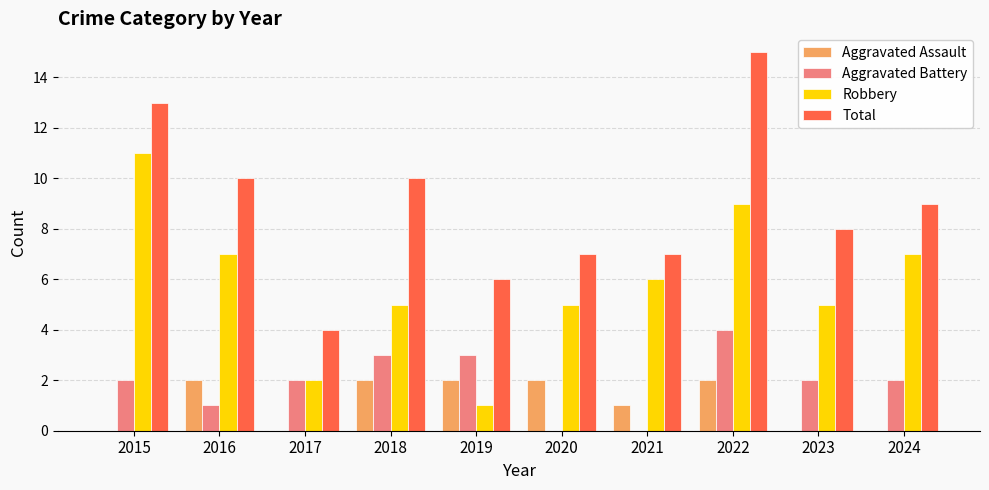

How many groups of bars are there?

10